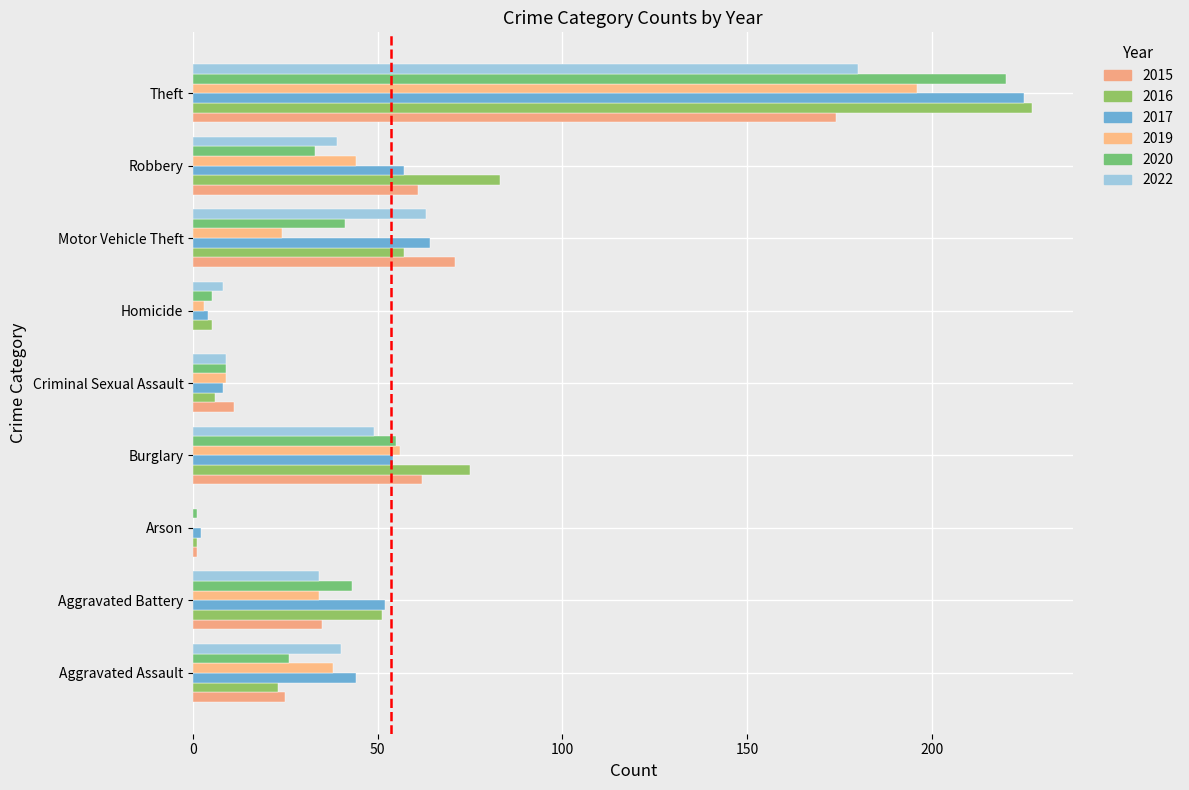

Which series has the widest spread of values?

2016